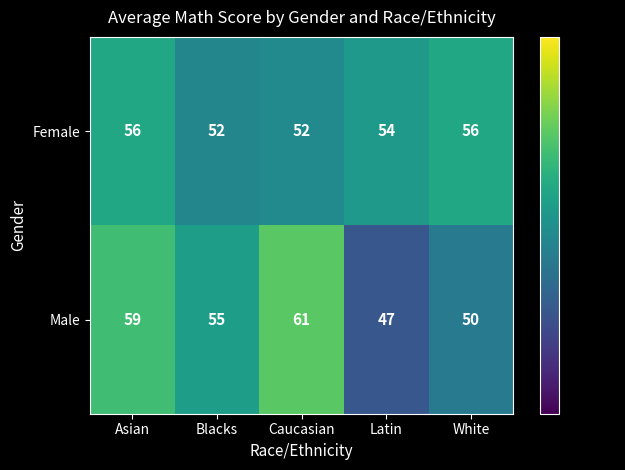

What is the minimum value for Female?

52